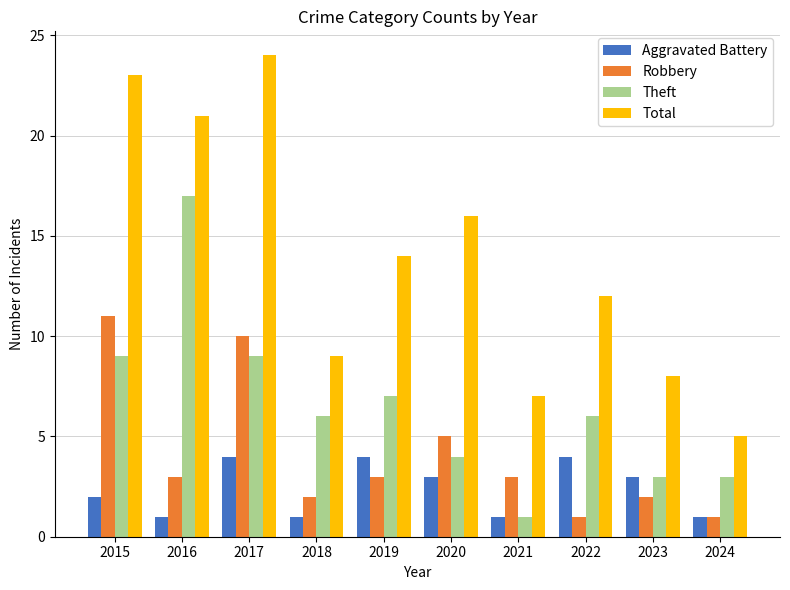

Which series has the widest spread of values?

Total